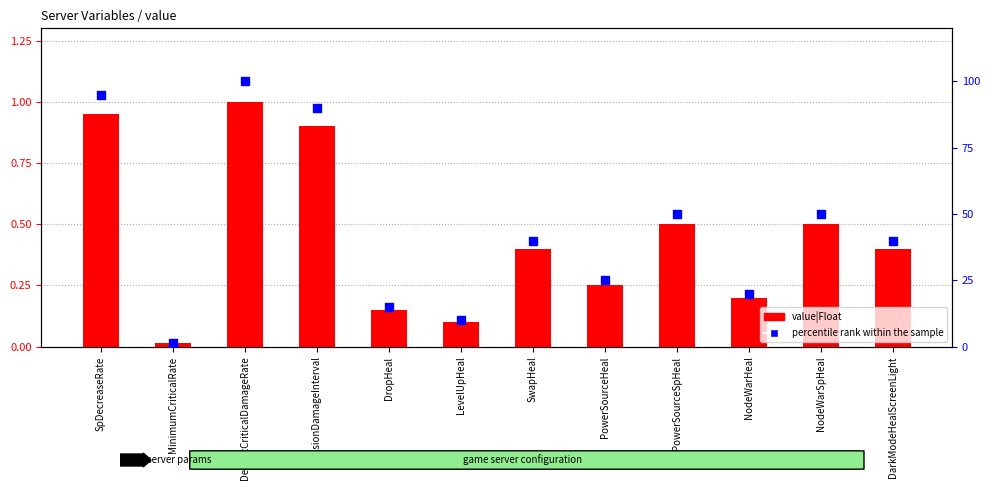

Which series has the largest total across all categories?

percentile rank within the sample